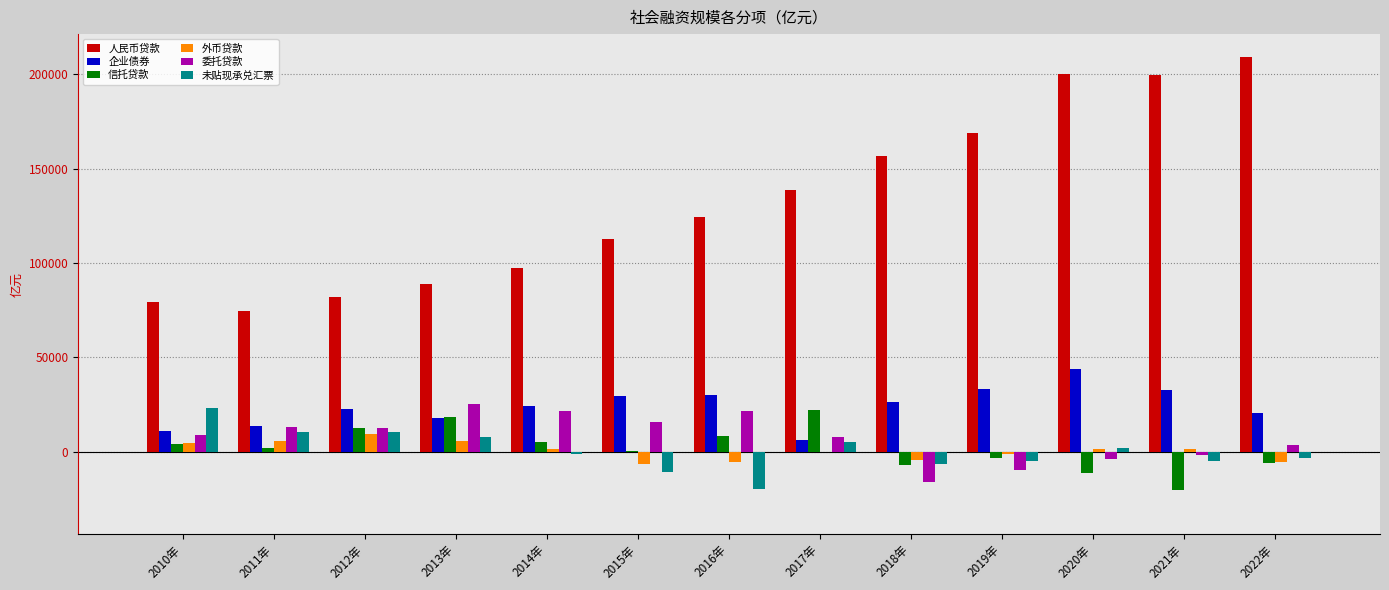

The value of 人民币贷款 at 2022年 is 209149. True or false?

True